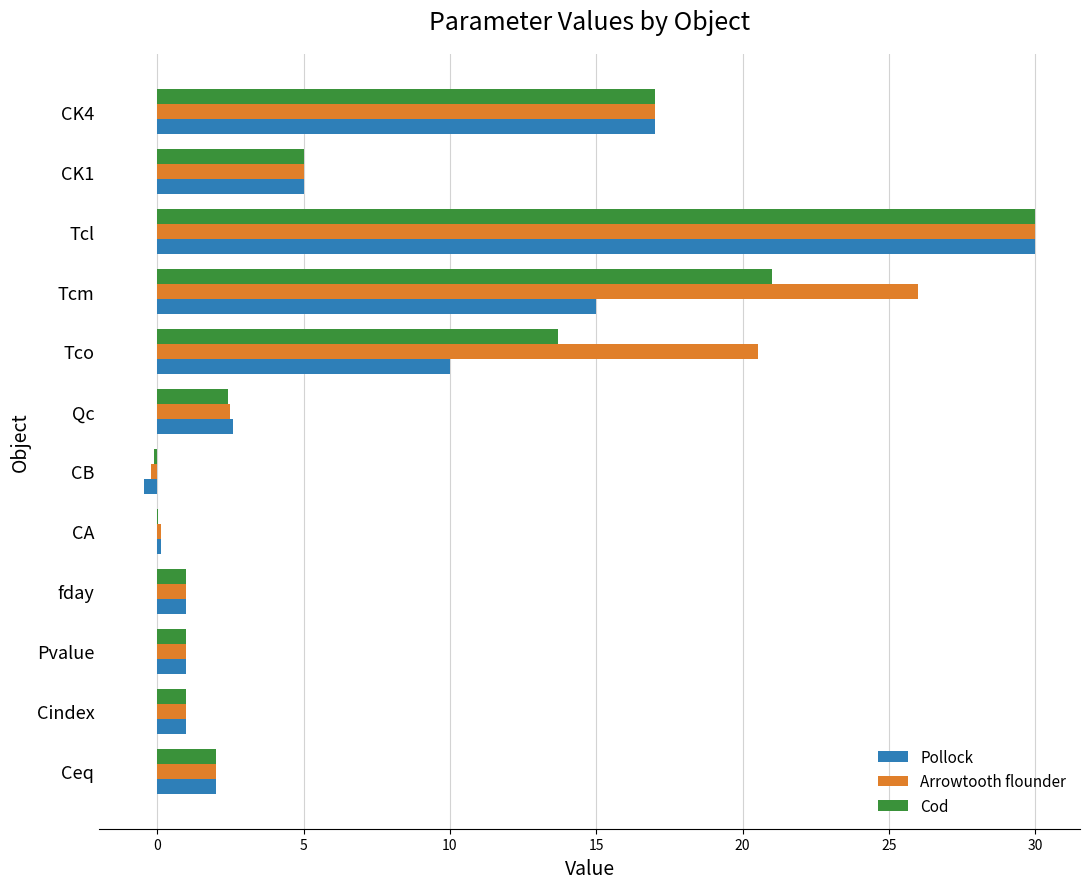

At which category does the chart reach its peak across all series?

Tcl